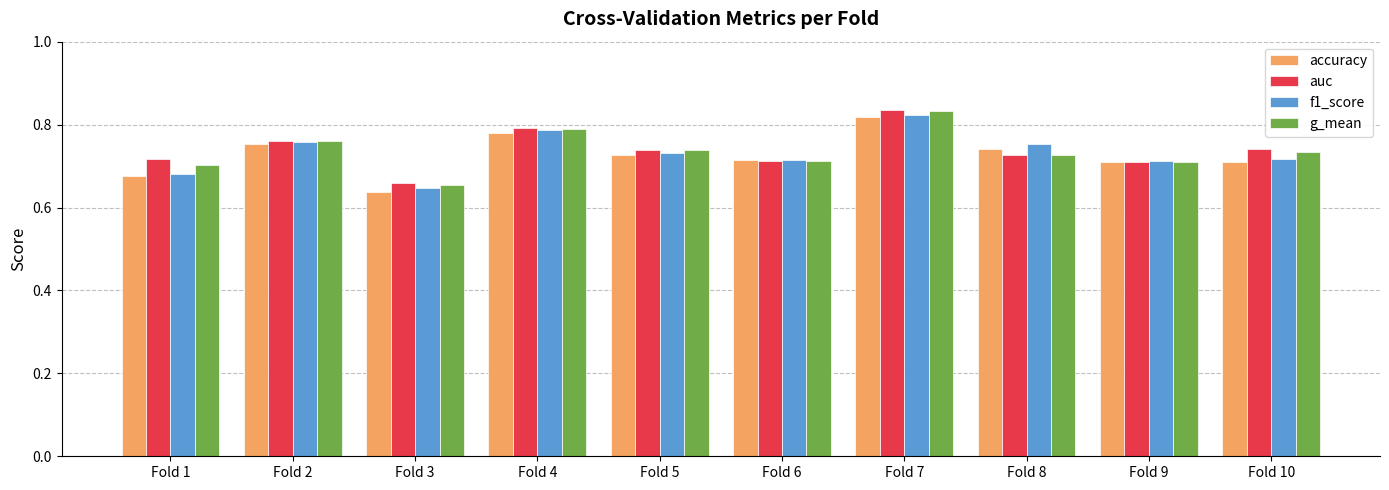

How many bars are there in each group?

4